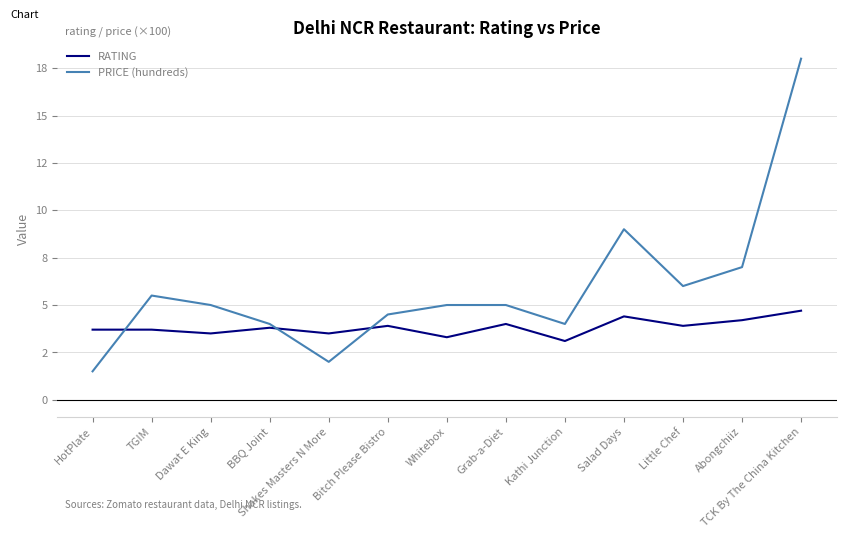

At which category is the sum across all series the highest?

TCK By The China Kitchen